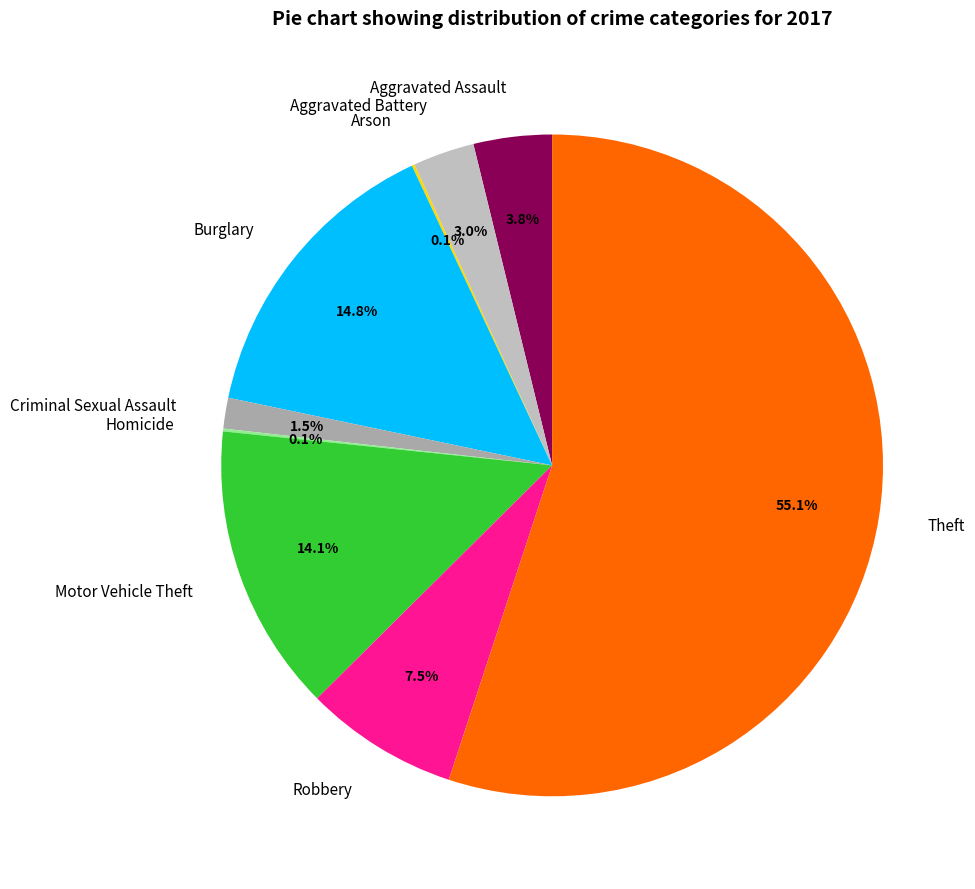

Which category accounts for the majority?

Theft